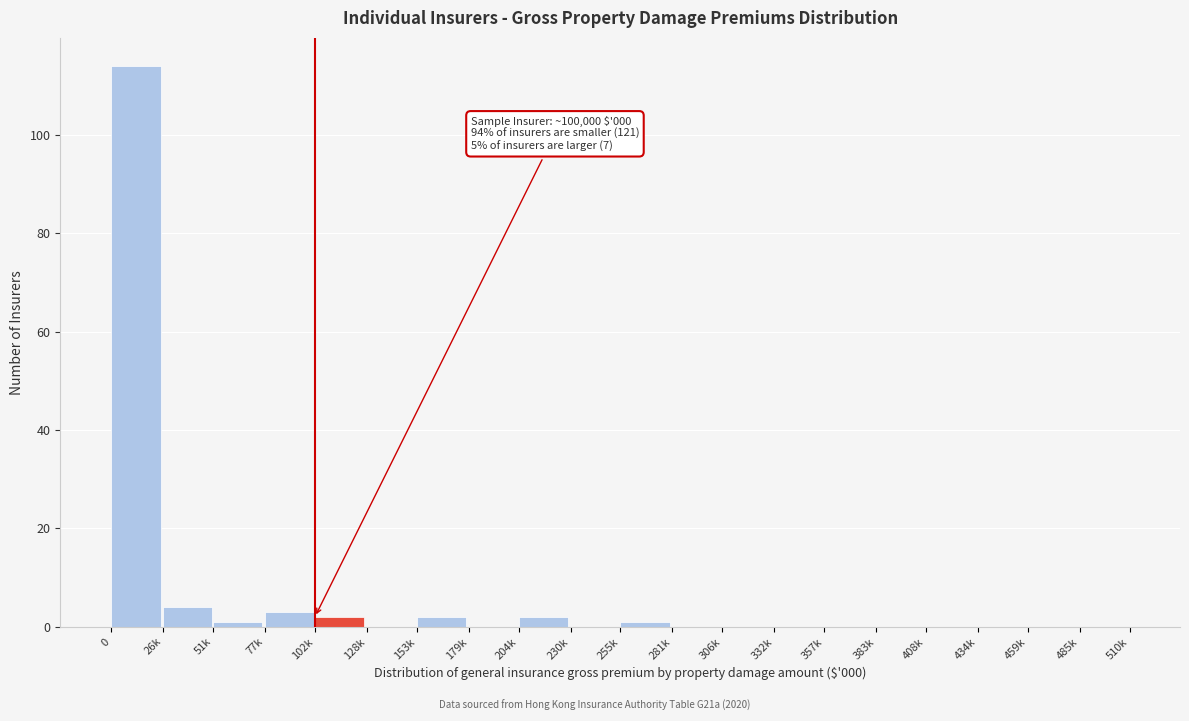

Reading left to right, what are all the values shown in this chart?

0=114	26k=4	51k=1	77k=3	102k=2	128k=0	153k=2	179k=0	204k=2	230k=0	255k=1	281k=0	306k=0	332k=0	357k=0	383k=0	408k=0	434k=0	459k=0	485k=0